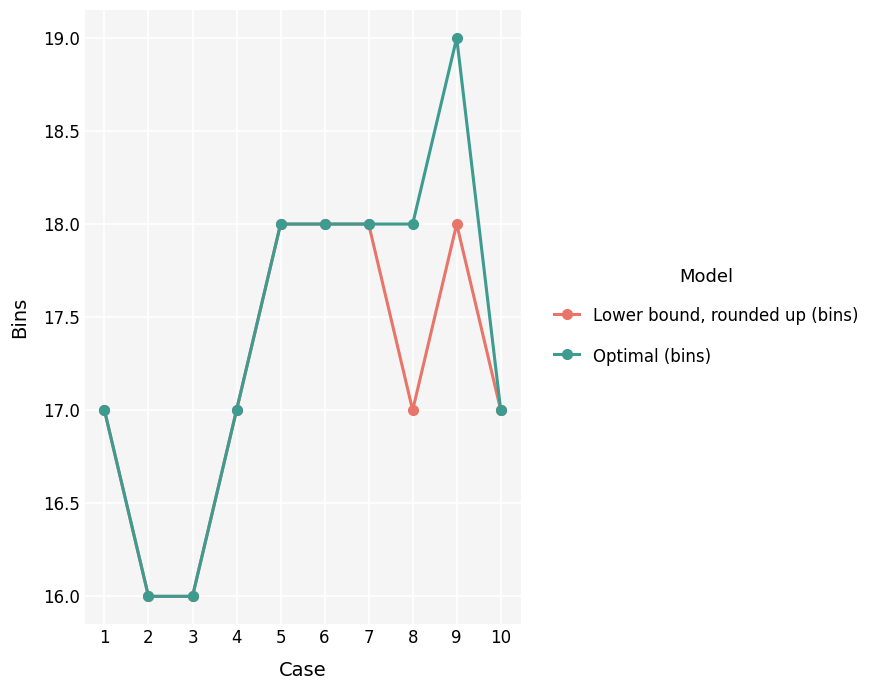

At which category does the chart reach its peak across all series?

9